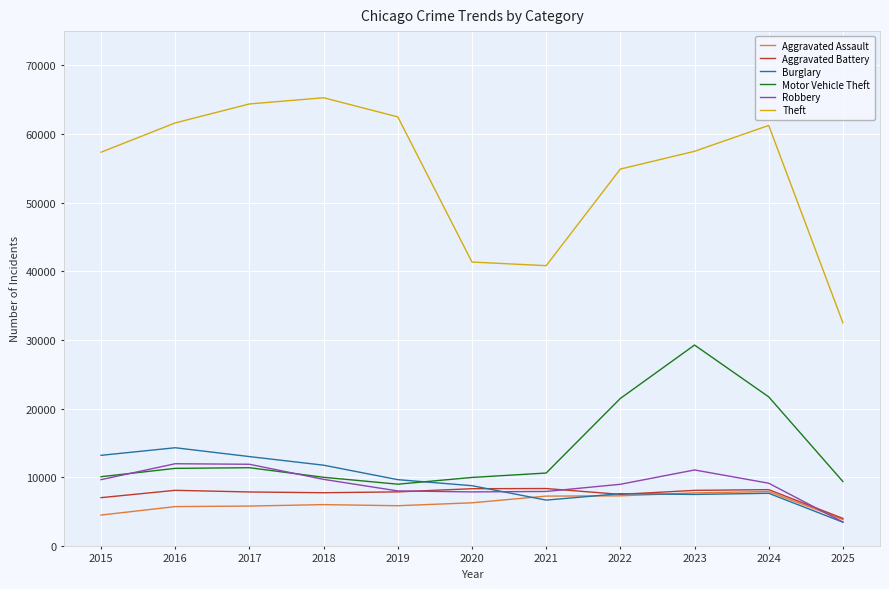

Between 2020 and 2024, which series saw the biggest shift?

Theft